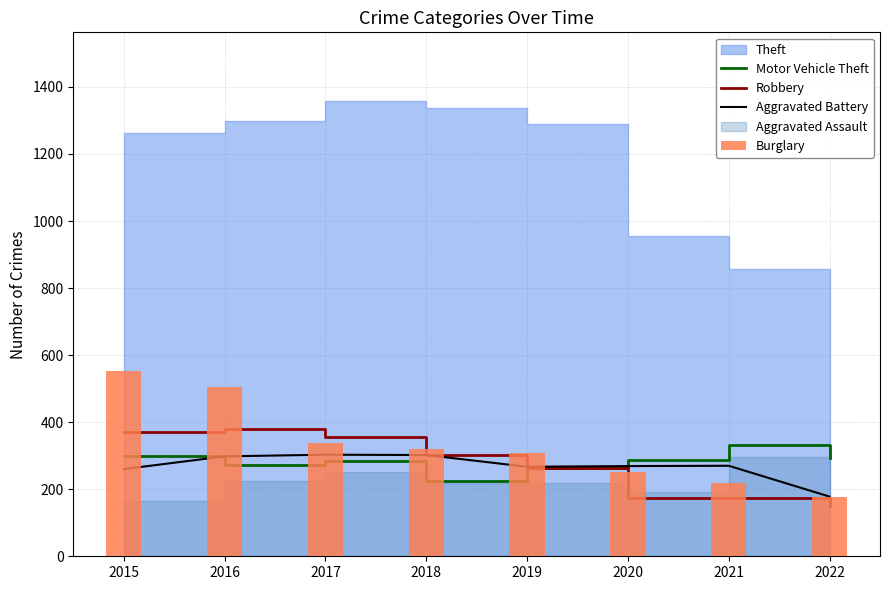

Are the bars grouped side by side (vs. stacked)?

Yes